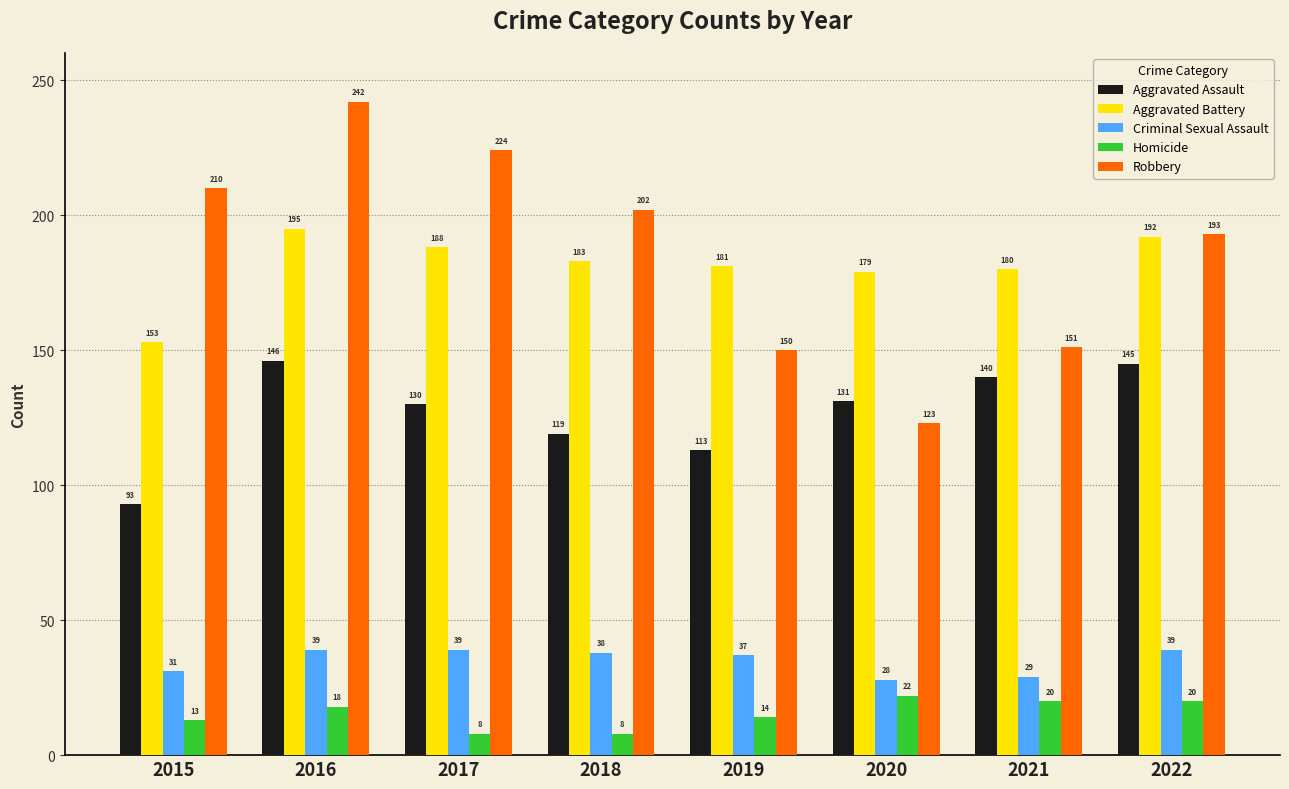

What is the difference between the maximum and minimum values in the Homicide series?

14